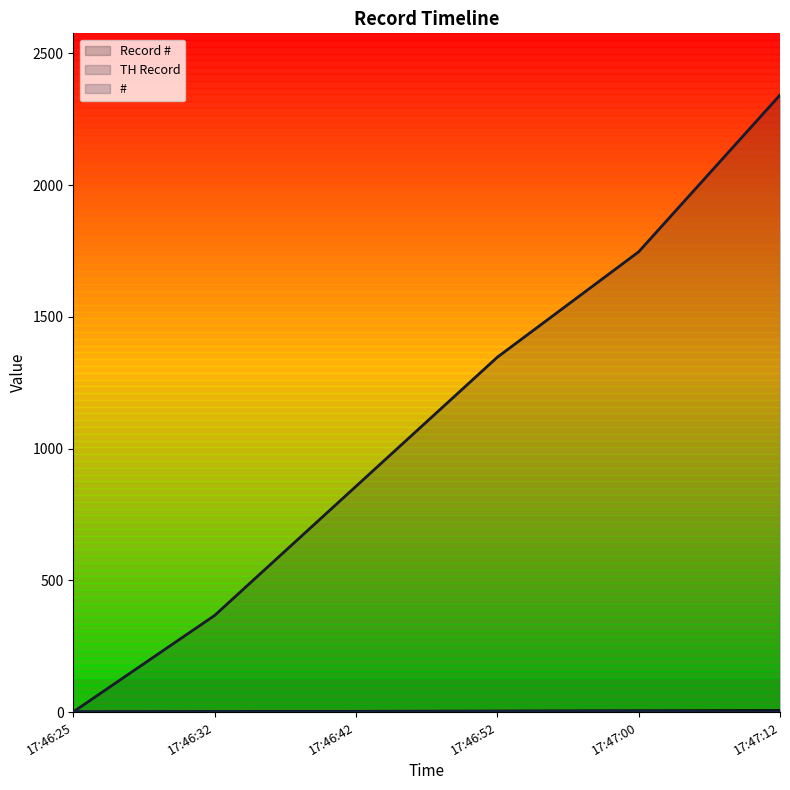

At which label does TH Record reach its minimum?

17:46:25